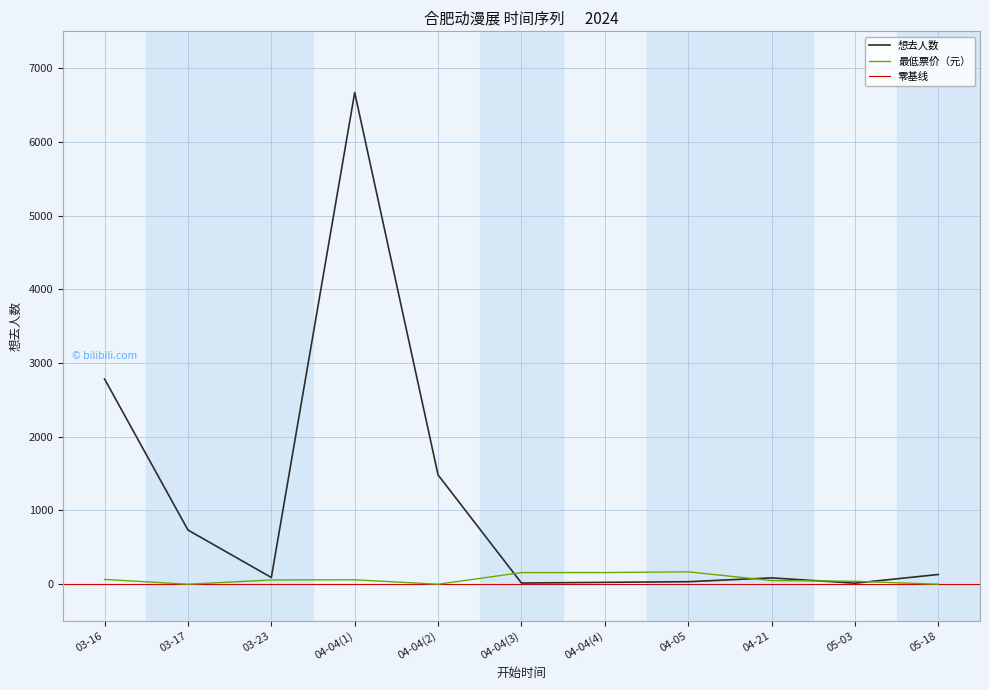

How many distinct data groups are displayed?

2